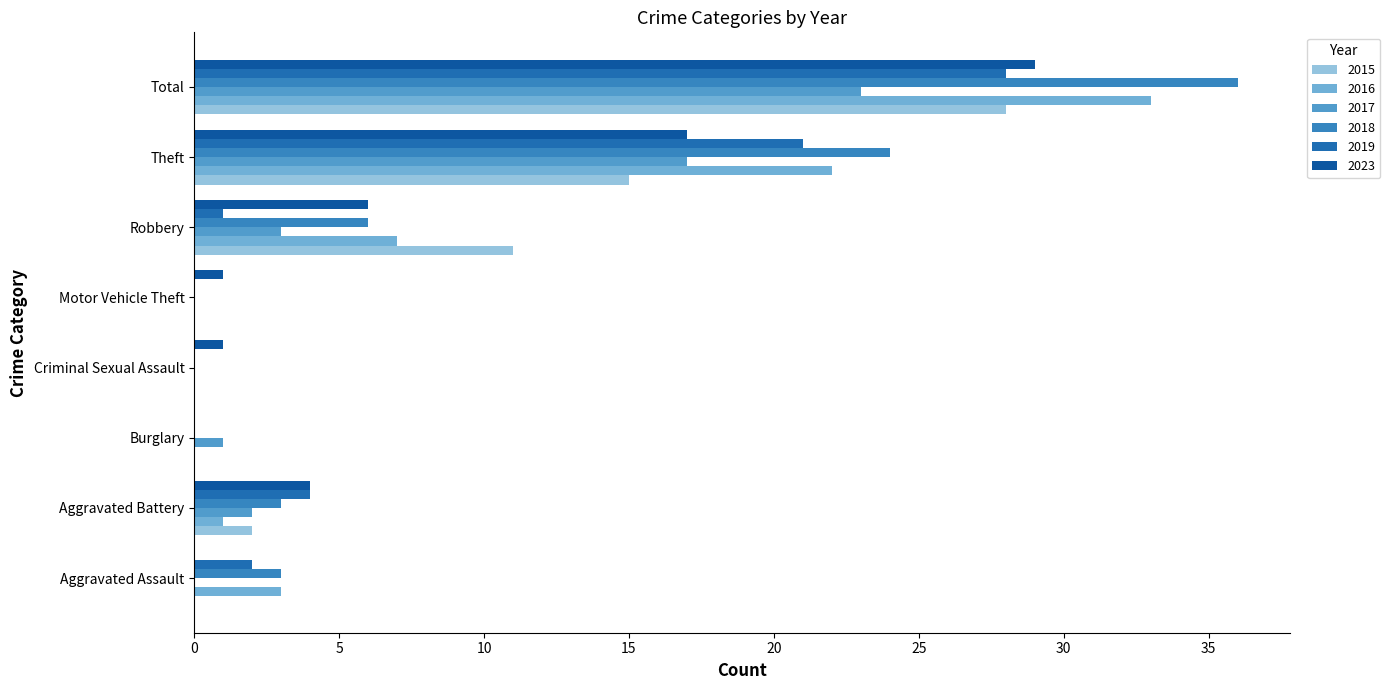

What is the sum of the 2016 values at Burglary and Robbery?

7